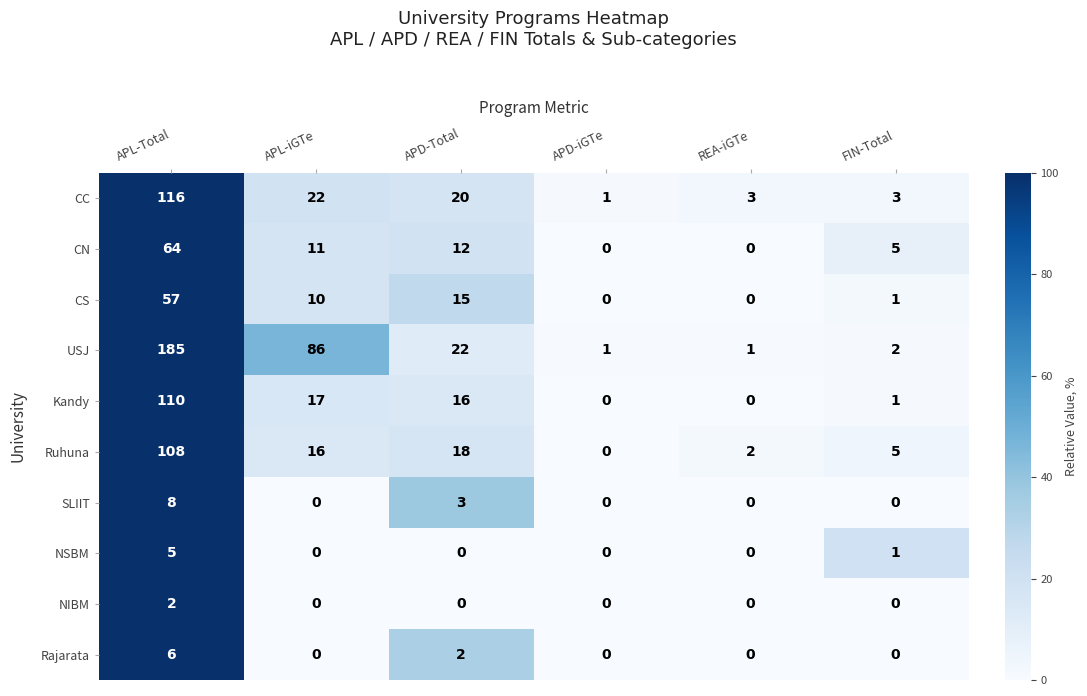

Which series has the largest total across all categories?

USJ